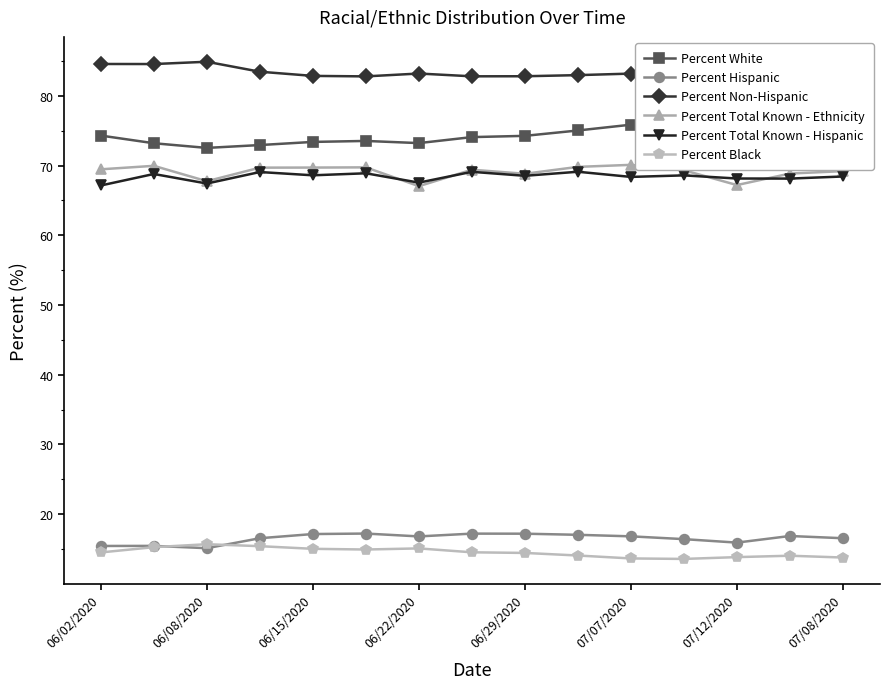

Which series has the widest spread of values?

Percent White